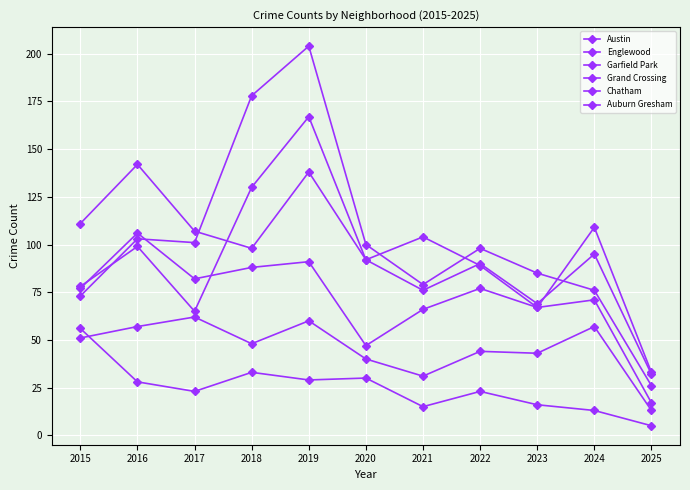

Where is the first local minimum for Grand Crossing?

2017